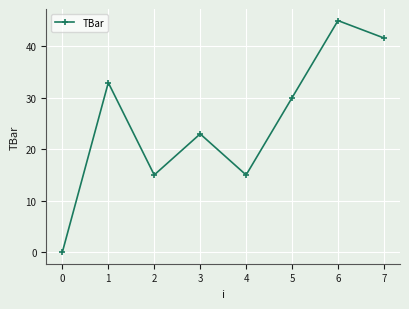

At which label is the value closest to 22?

3